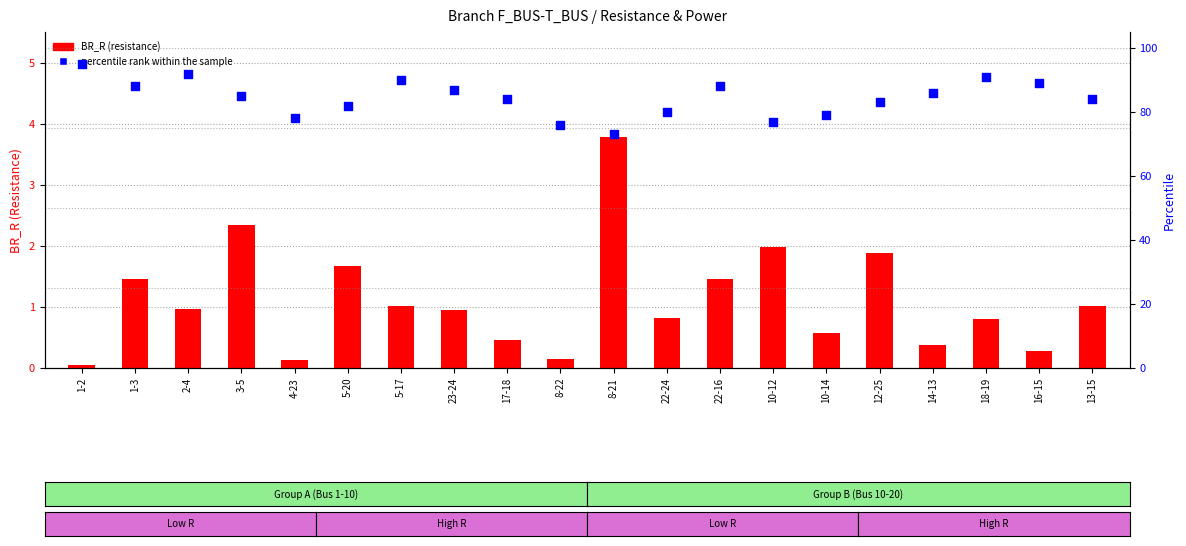

At which category is the sum across all series the highest?

1-2